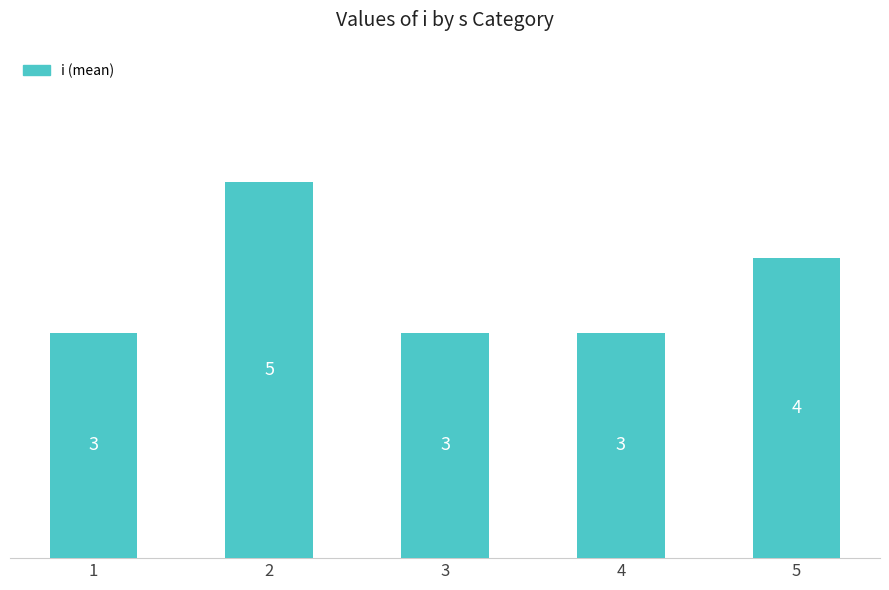

Count the number of values greater than 3.

2